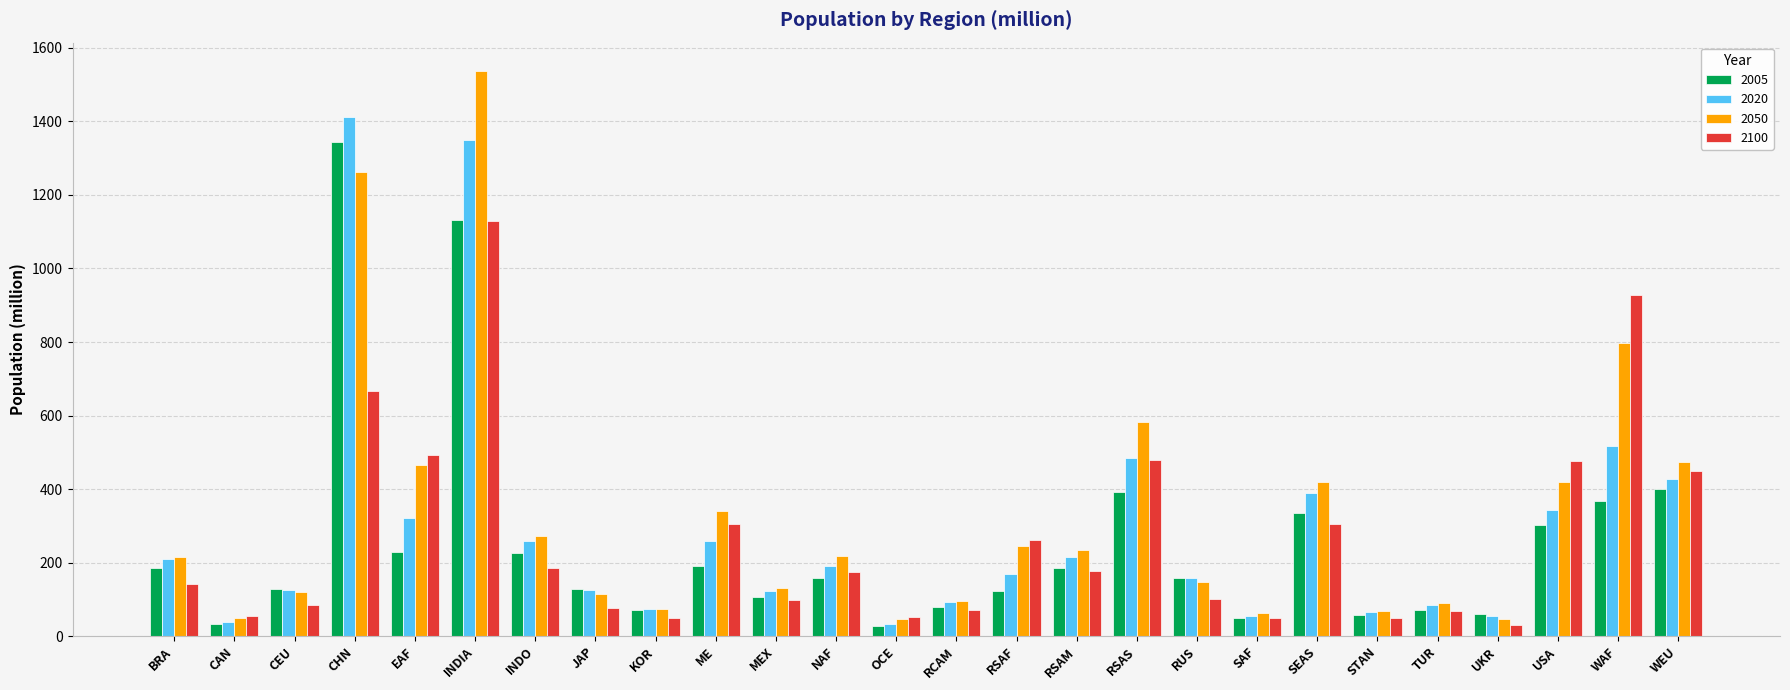

What is the highest value of the 2050 series?

1537.6